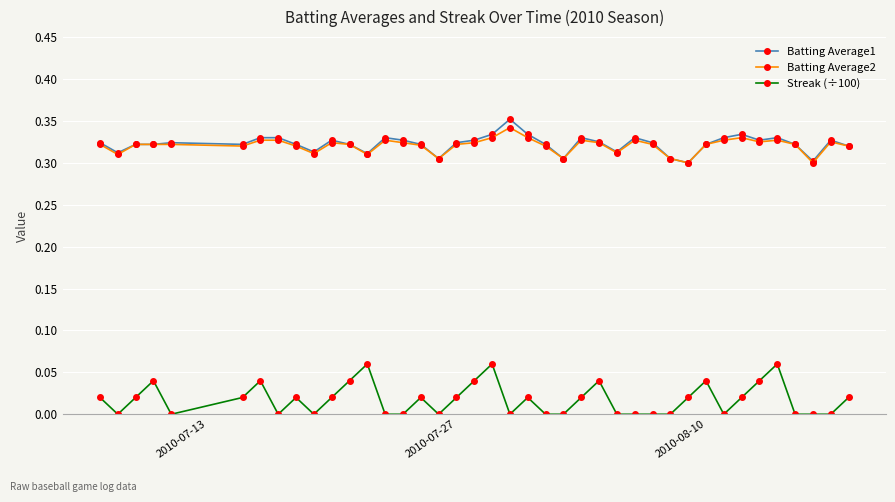

True or false: Streak (÷100) and Batting Average2 cross at least once.

False